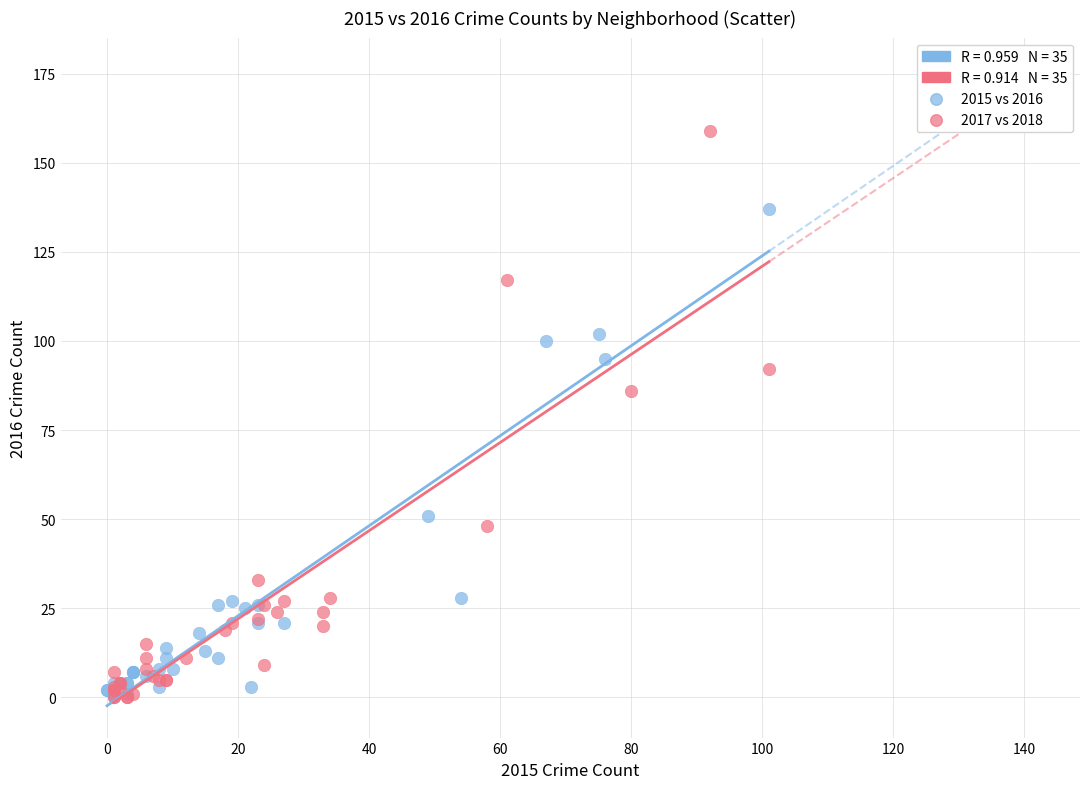

Which series has the widest spread of Y values?

2017 vs 2018